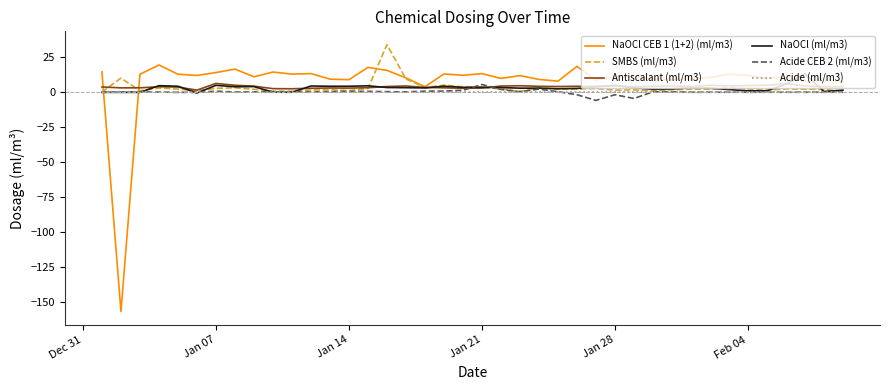

Which series has the largest total across all categories?

NaOCl CEB 1 (1+2) (ml/m3)